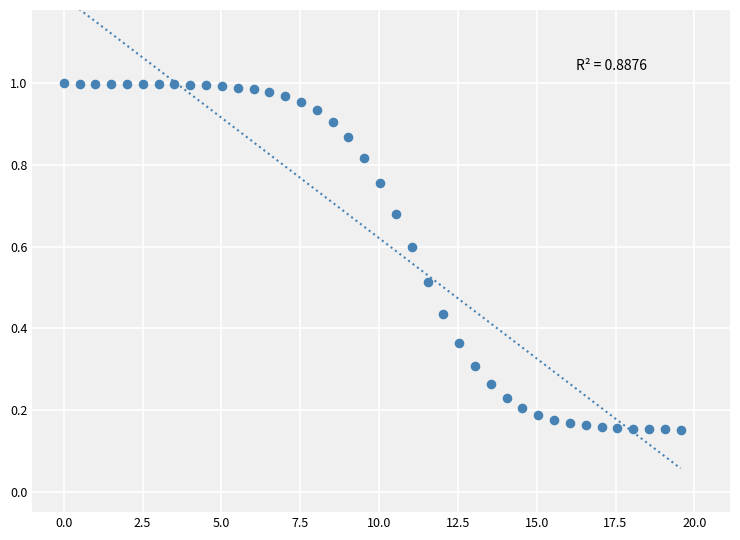

What is the range of X values (max minus min)?

19.6